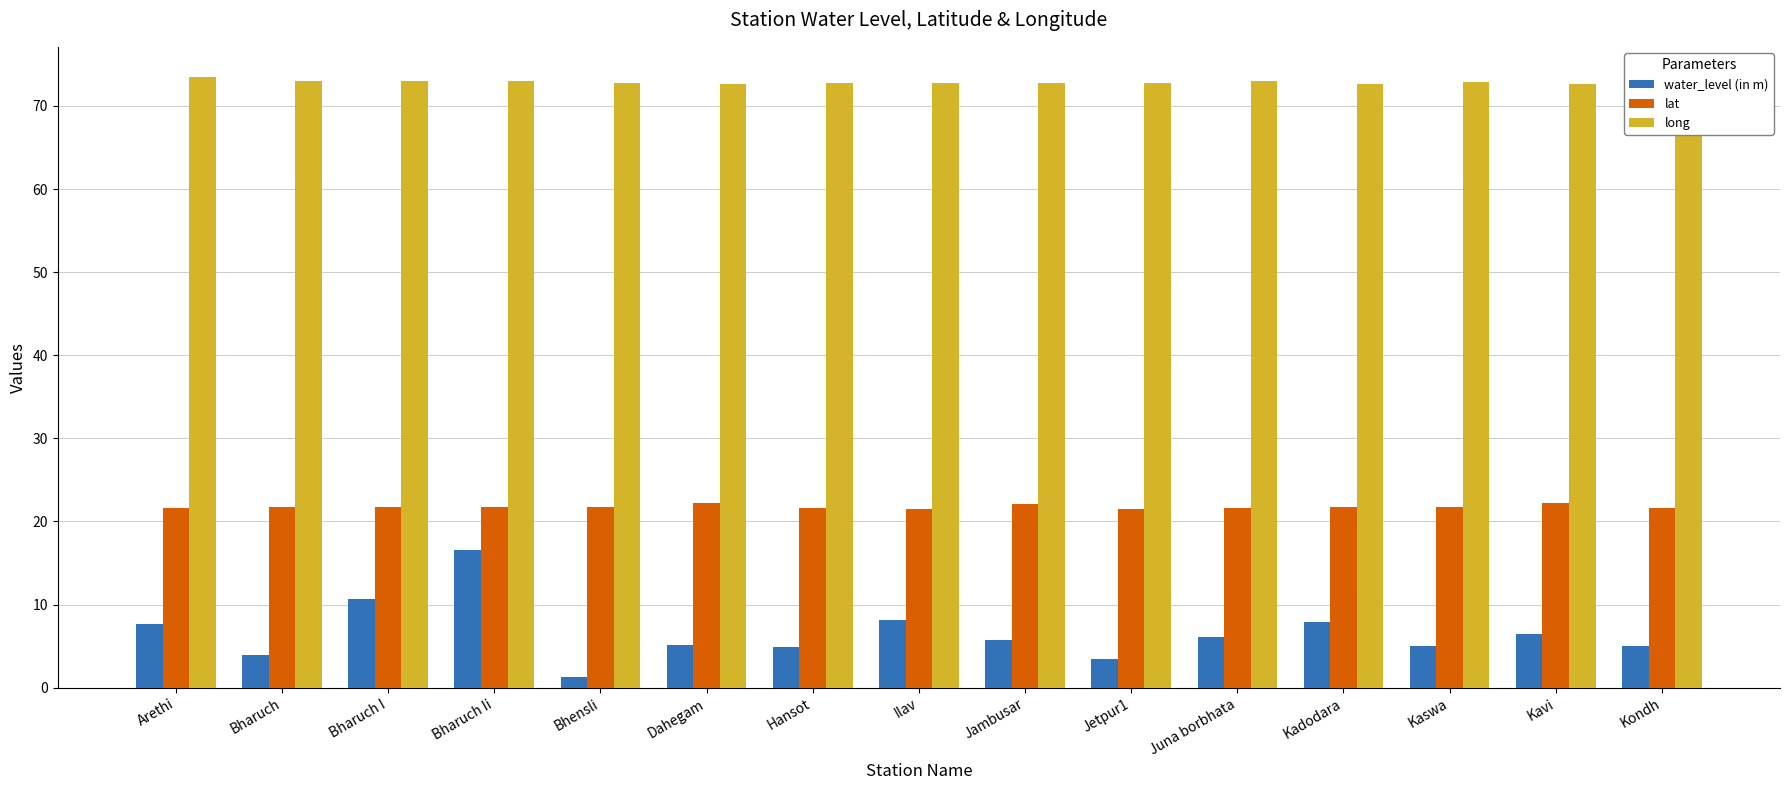

What is the maximum value for water_level (in m)?

16.6